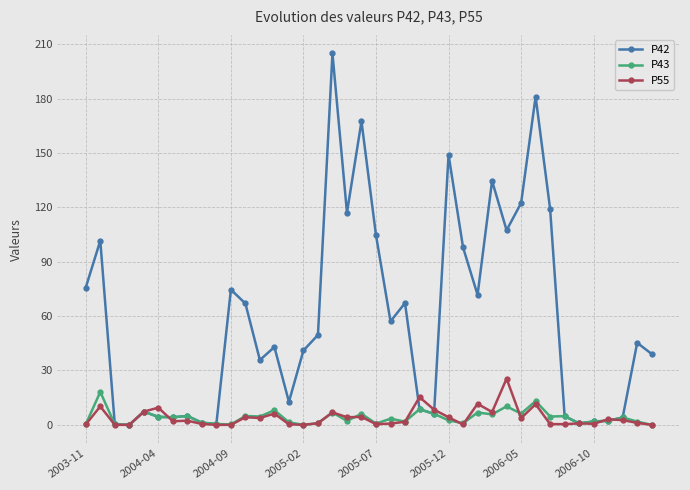

What is the difference between the maximum and minimum values in the P43 series?

18.2